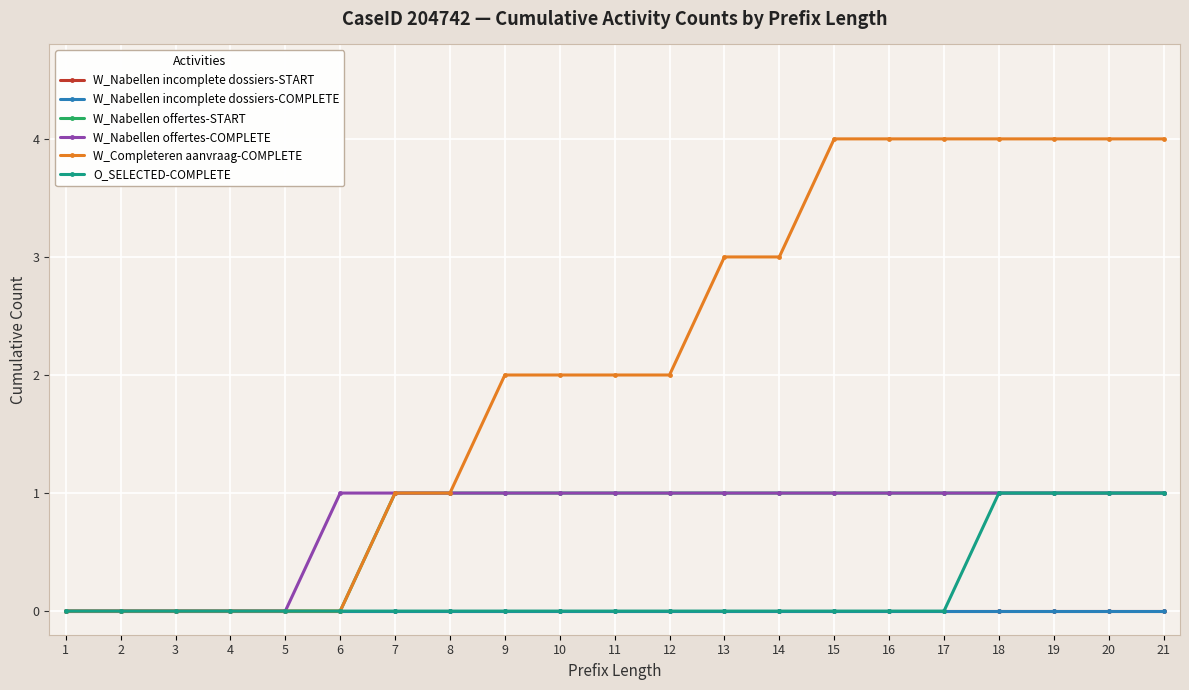

What is the difference between the maximum and minimum values in the W_Nabellen offertes-COMPLETE series?

1